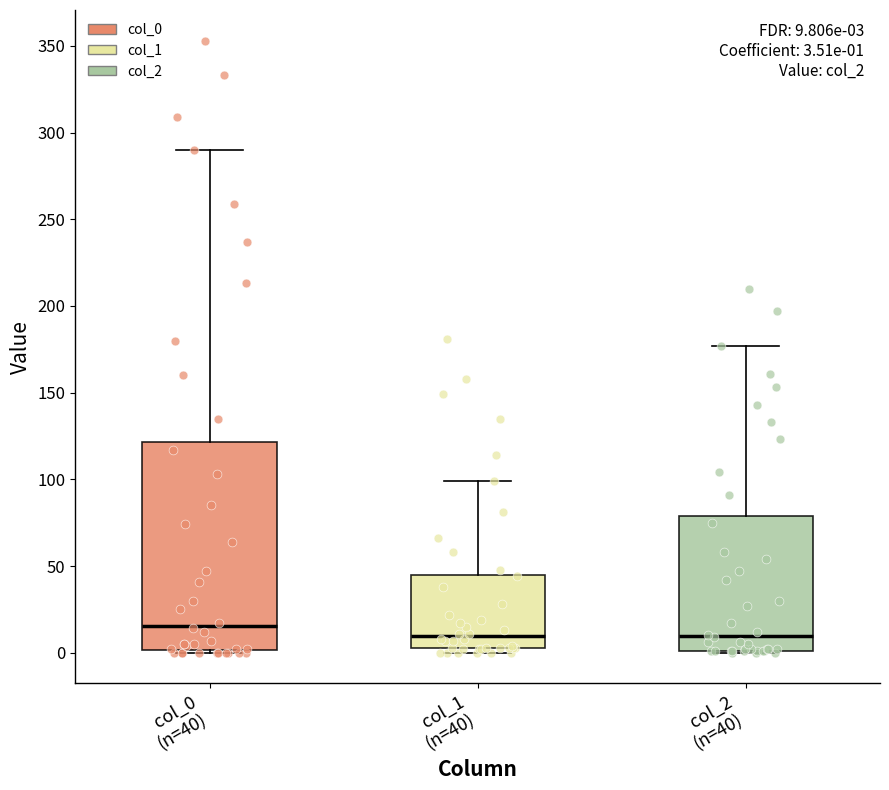

Comparing the boxes themselves (not the whiskers), which one is the tallest?

col_0 (n=40)